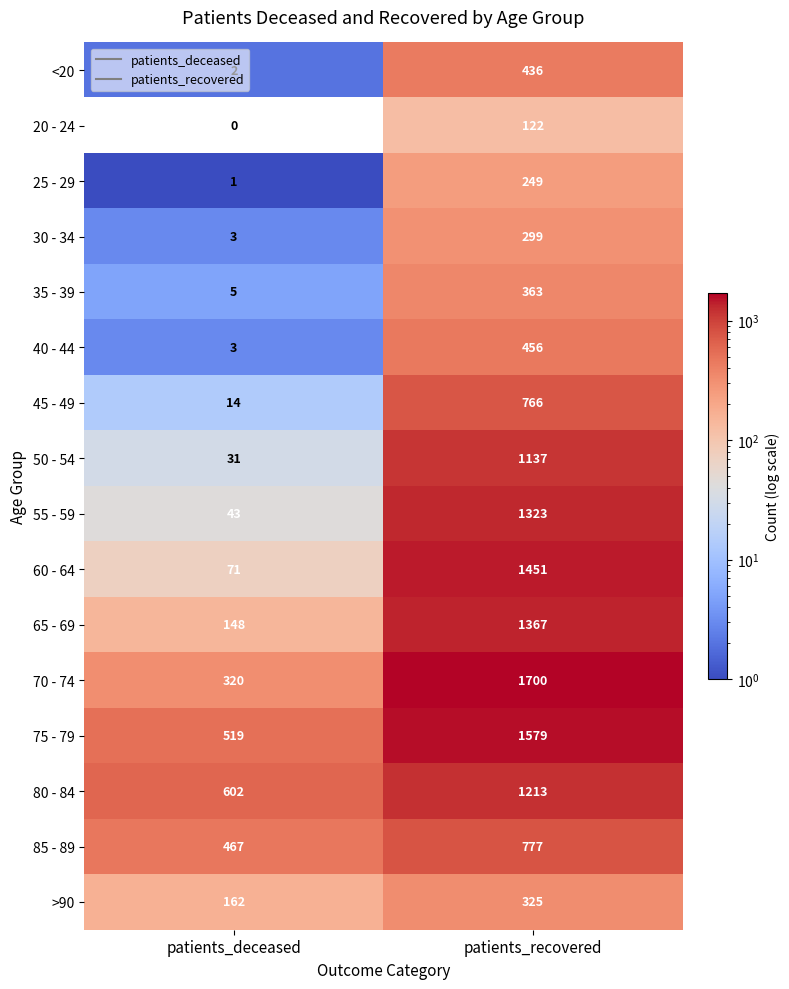

List the series in order of their peak value, highest first.

70 - 74, 75 - 79, 60 - 64, 65 - 69, 55 - 59, 80 - 84, 50 - 54, 85 - 89, 45 - 49, 40 - 44, <20, 35 - 39, >90, 30 - 34, 25 - 29, 20 - 24